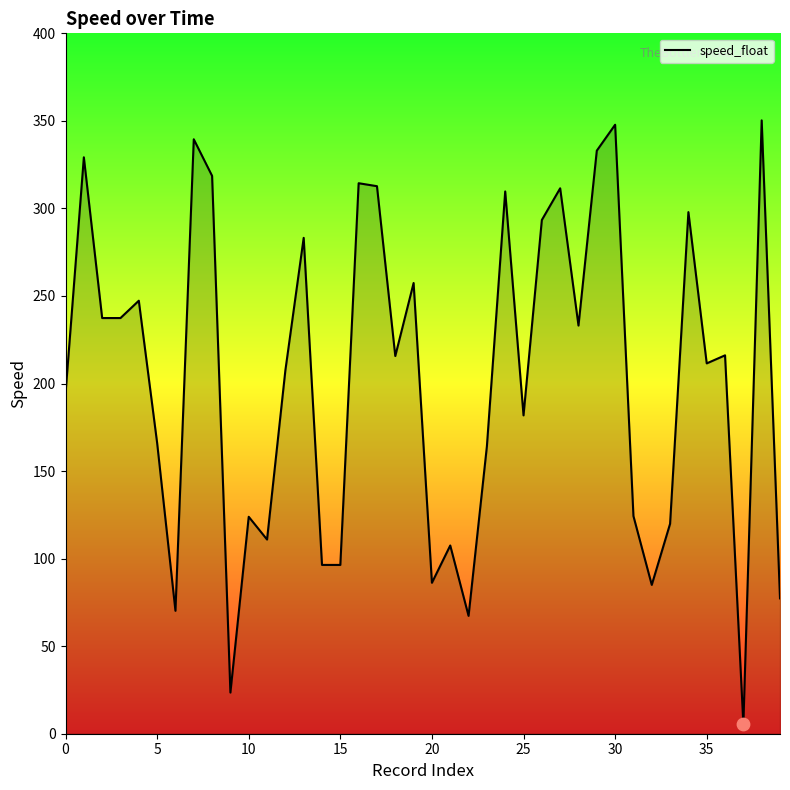

What is the greatest value displayed?

350.3